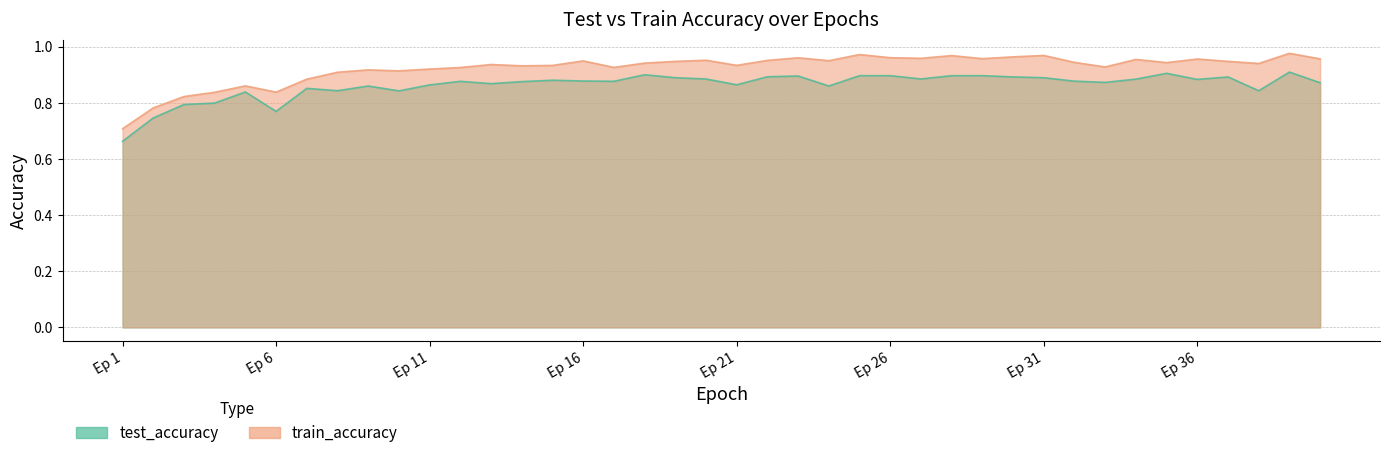

Is it true that test_accuracy equals 0.3 at 5?

False